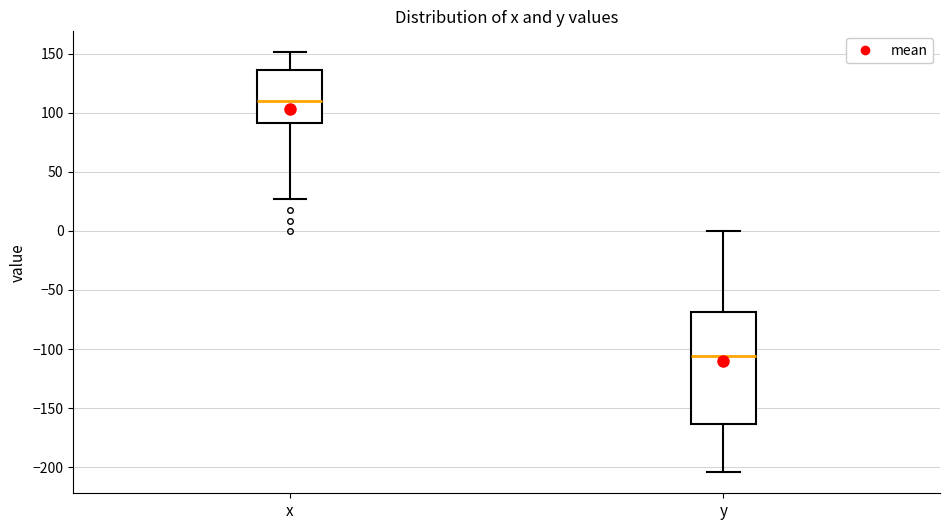

Which box has the highest median line?

x